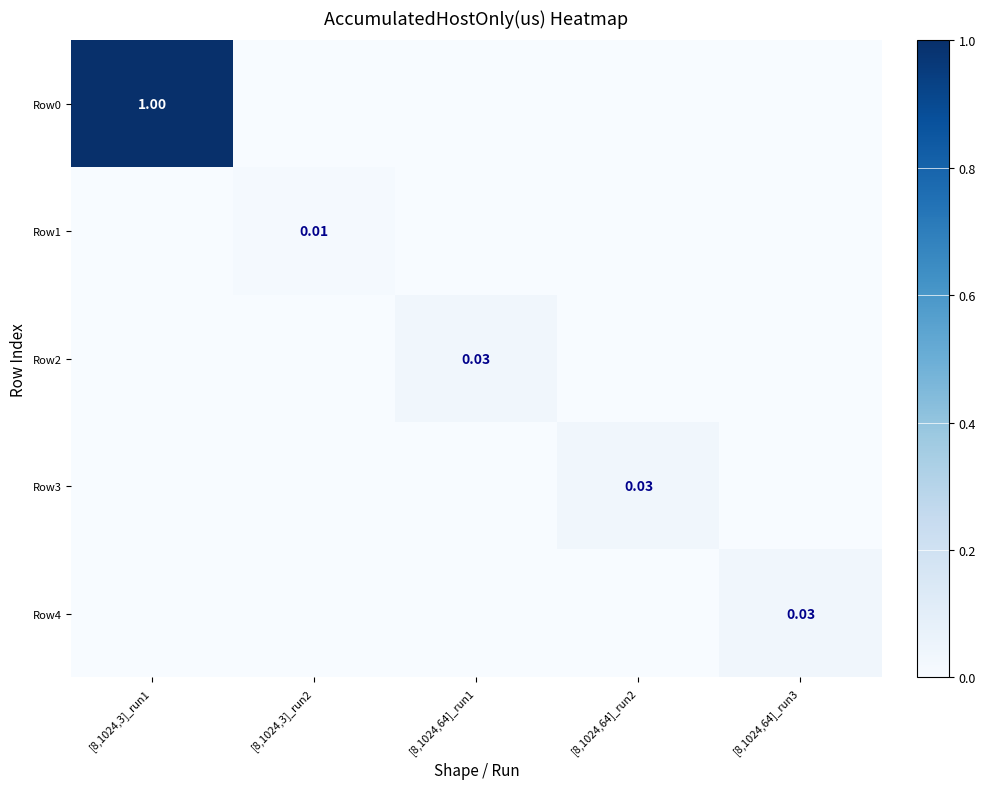

Rank the series at [8,1024,64]_run2 from highest to lowest value.

Row3, Row0, Row1, Row2, Row4